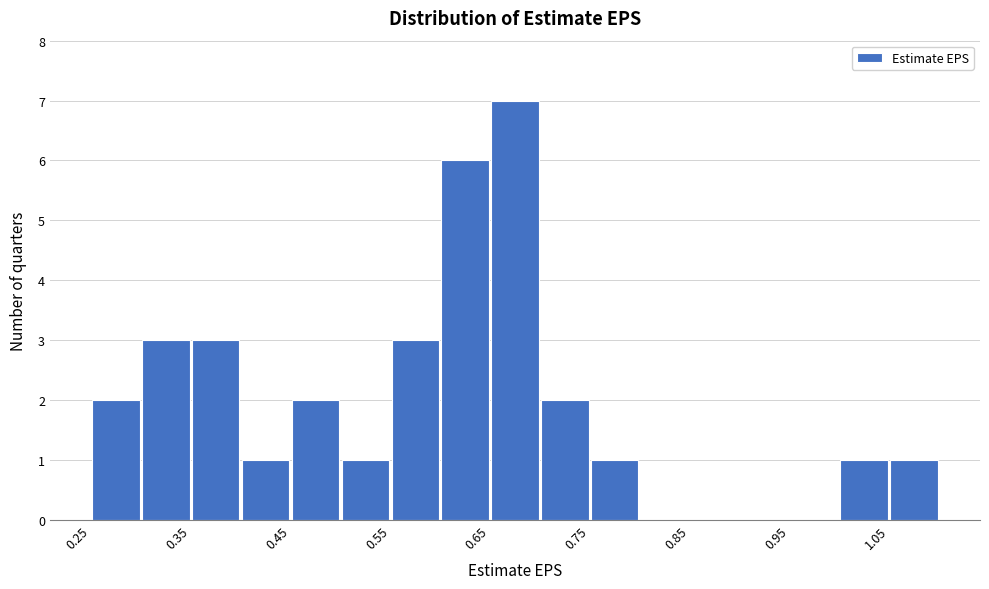

How tall is the bar that spans 0.25 to 0.30 on the x-axis? The values are not printed on the chart, so give them approximately, as read against the axis.

2